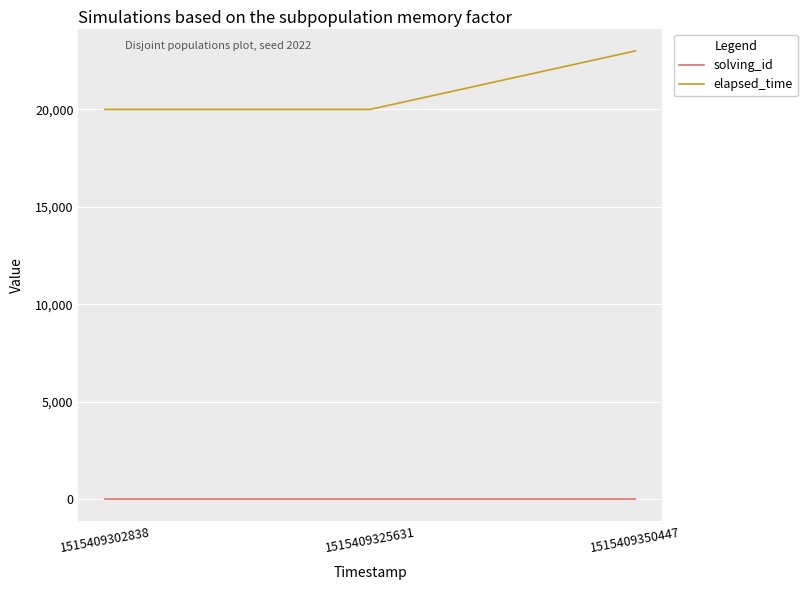

Does the chart display data point markers on the line(s)?

No